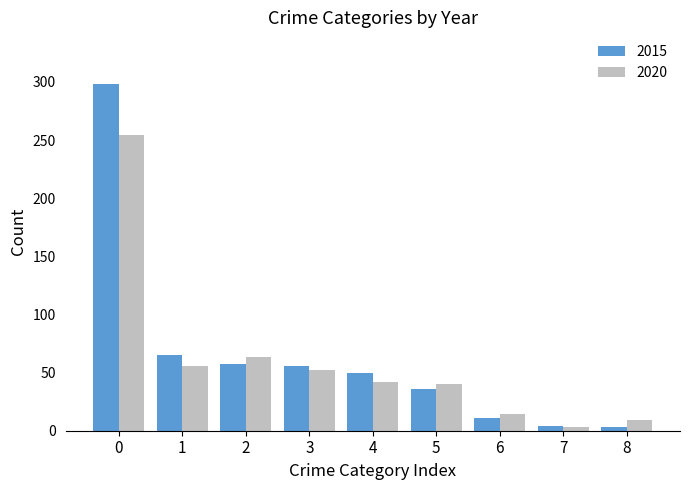

True or false: 2015 has a value of 194 at 0.

False